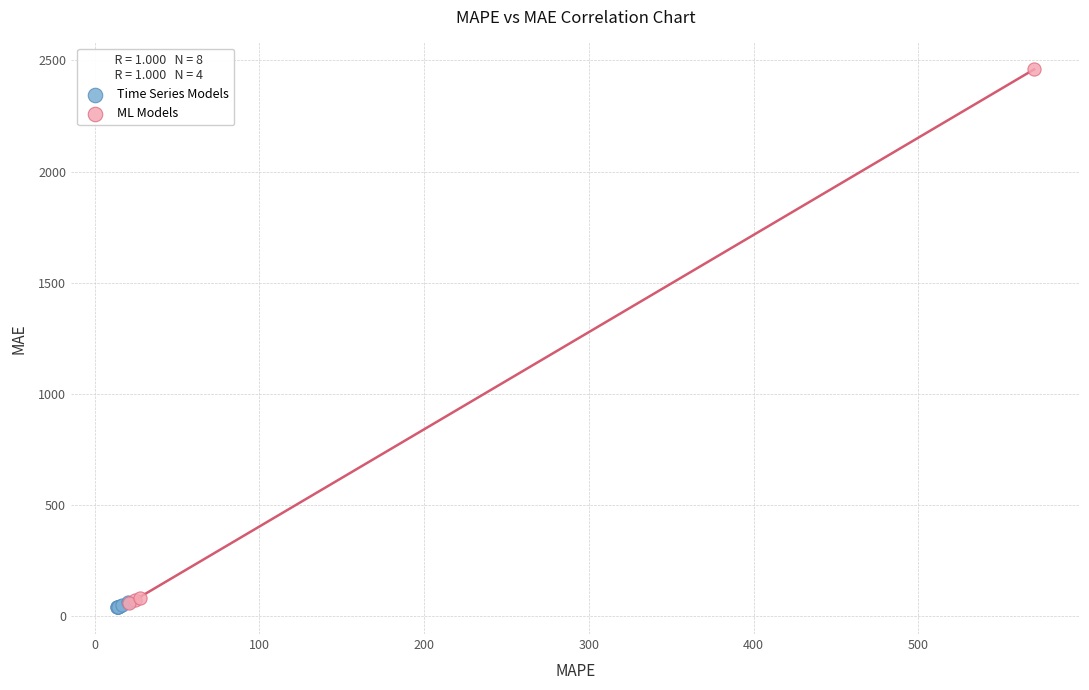

Which series contains the highest Y value?

ML Models